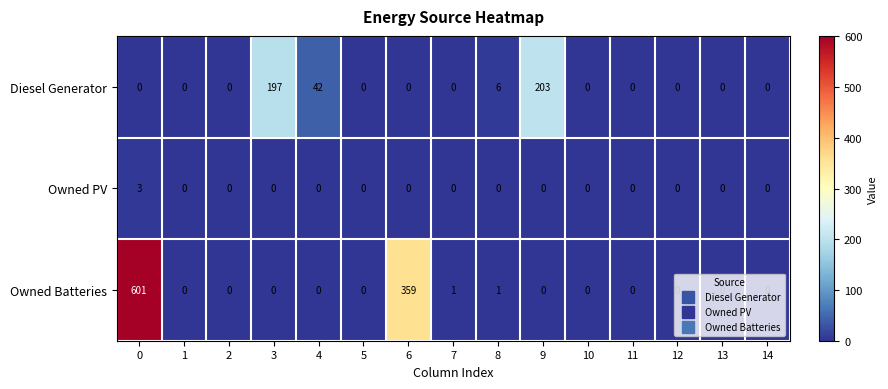

Which series has the widest spread of values?

Owned Batteries